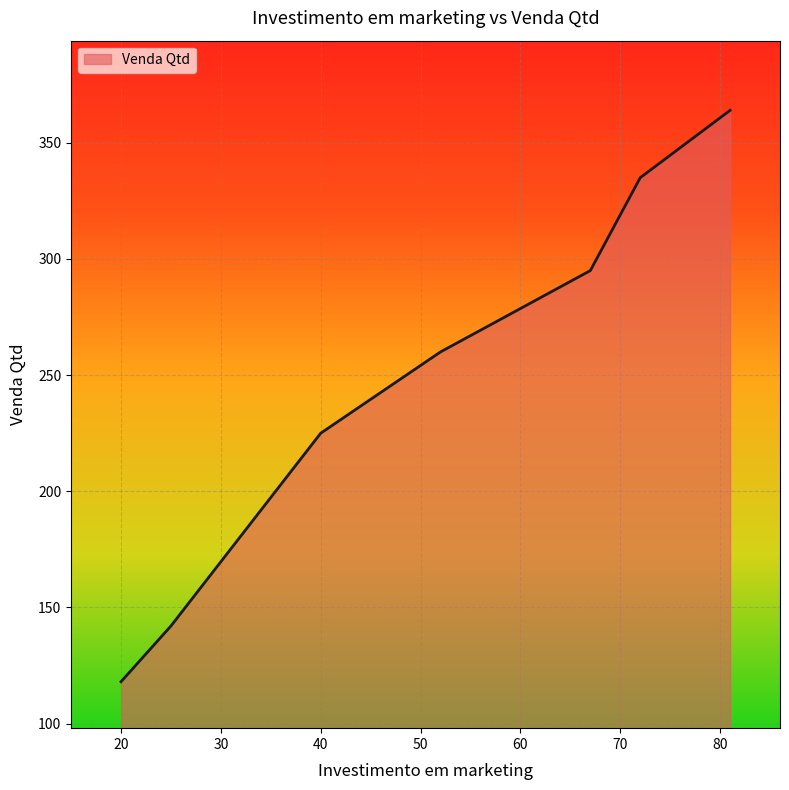

What is the greatest value displayed?

364